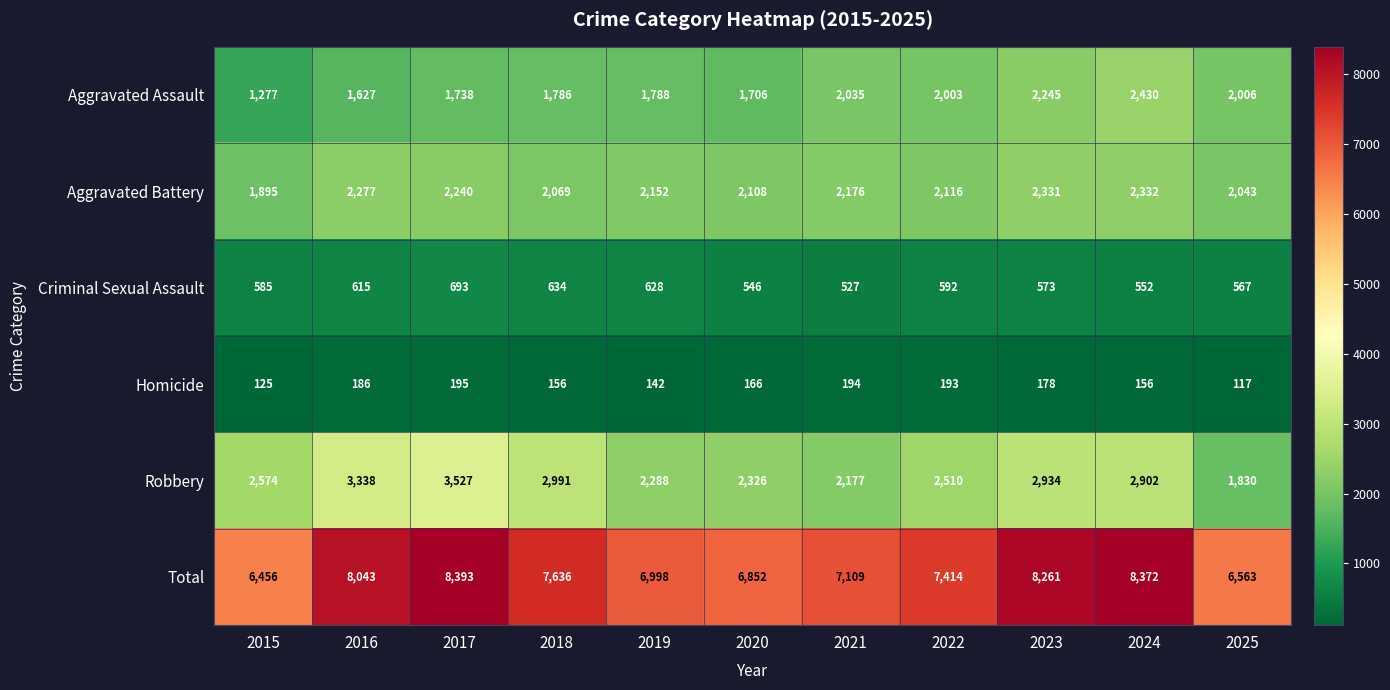

Count the number of categories in the chart.

11